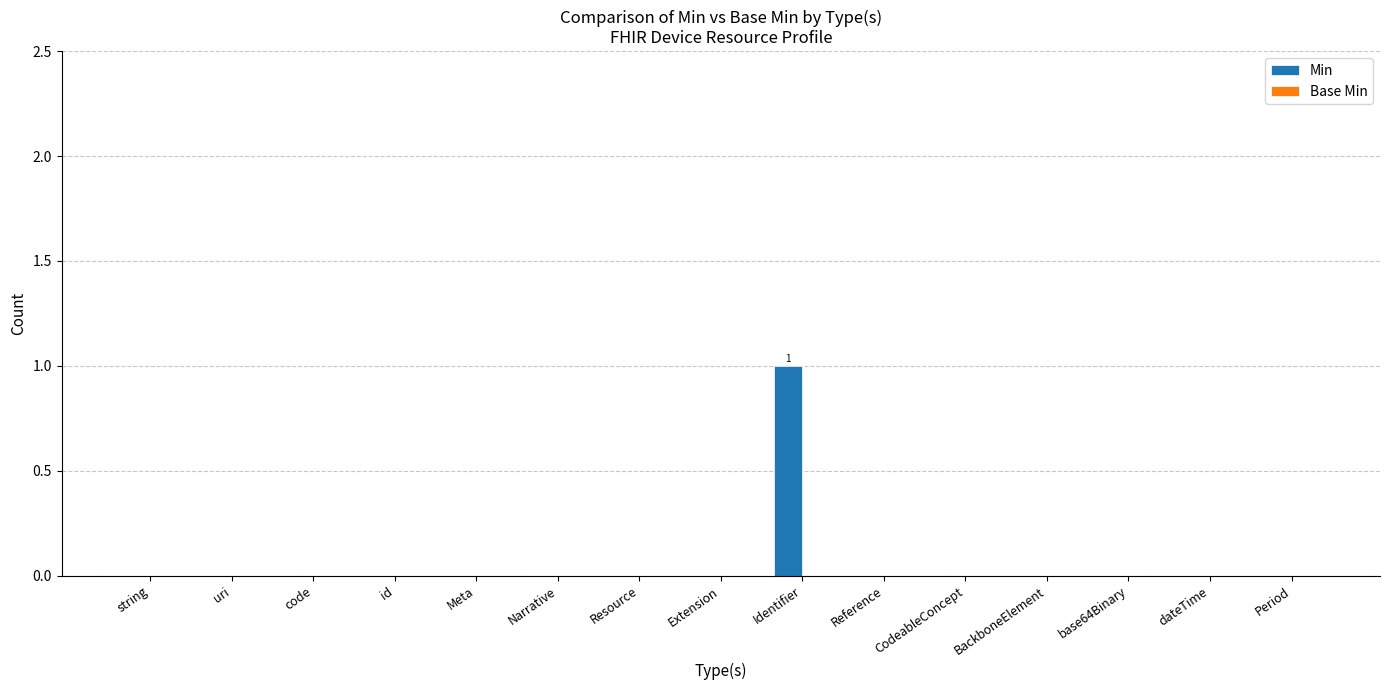

The value at dateTime is 1. True or false?

False